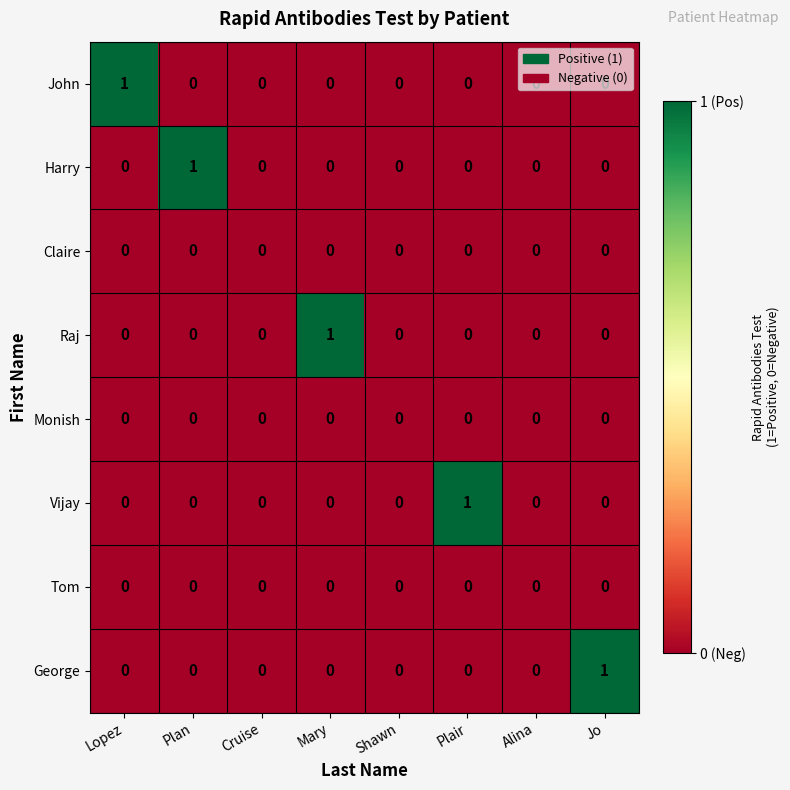

The value of Tom at Cruise is 0. True or false?

True